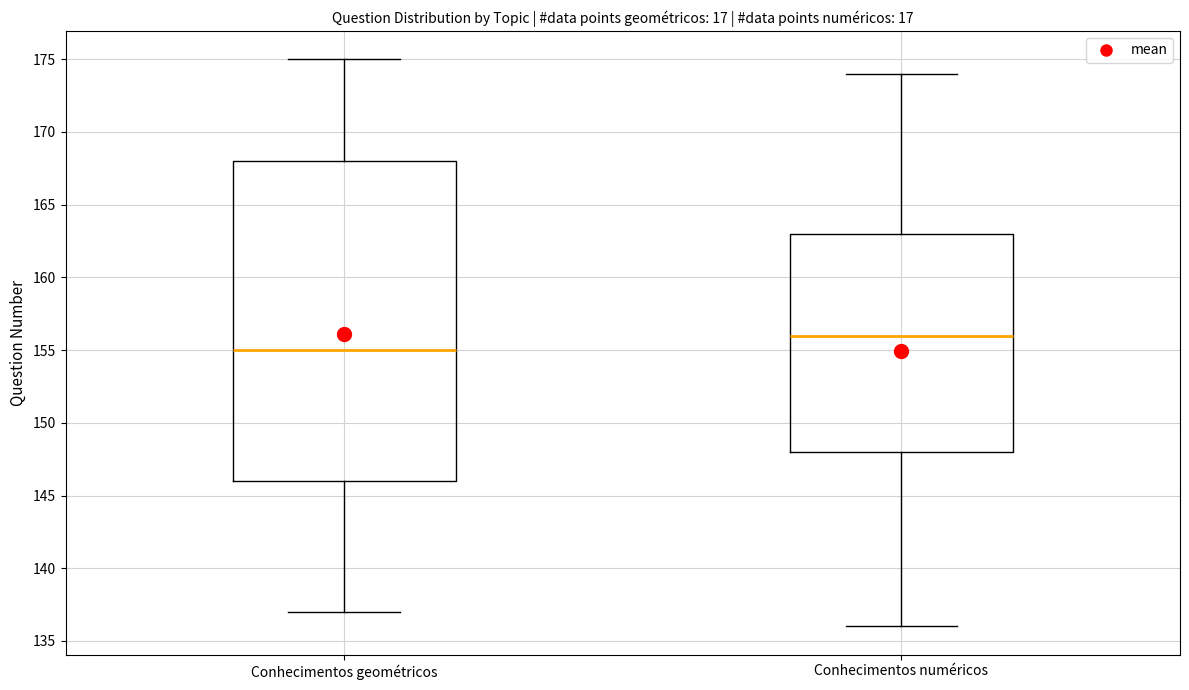

Reading left to right, read every box against the y-axis: the position of its median line, the range the box covers, and the ends of its whiskers. The values are not printed on the chart, so give them approximately, as read against the axis.

Conhecimentos geométricos: median 155, box 146 to 168, whiskers 137 to 175
Conhecimentos numéricos: median 156, box 148 to 163, whiskers 136 to 174